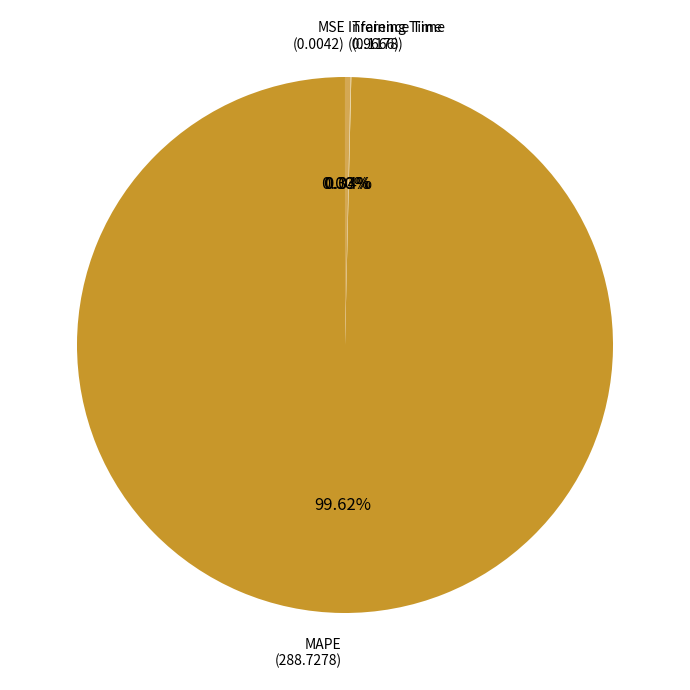

True or false: MAPE accounts for 100% of the total.

True